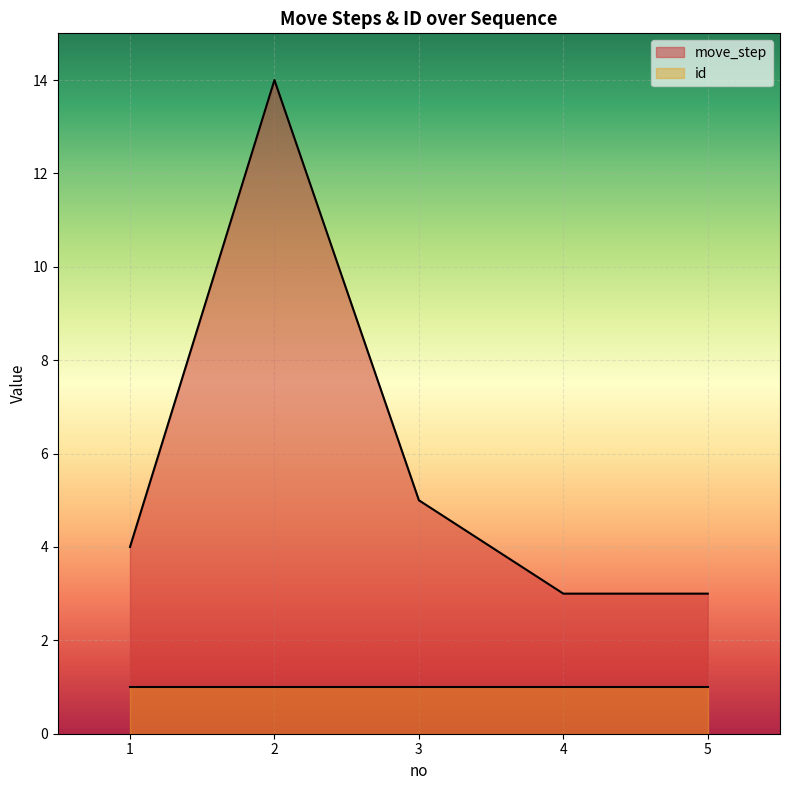

How many distinct data groups are displayed?

2